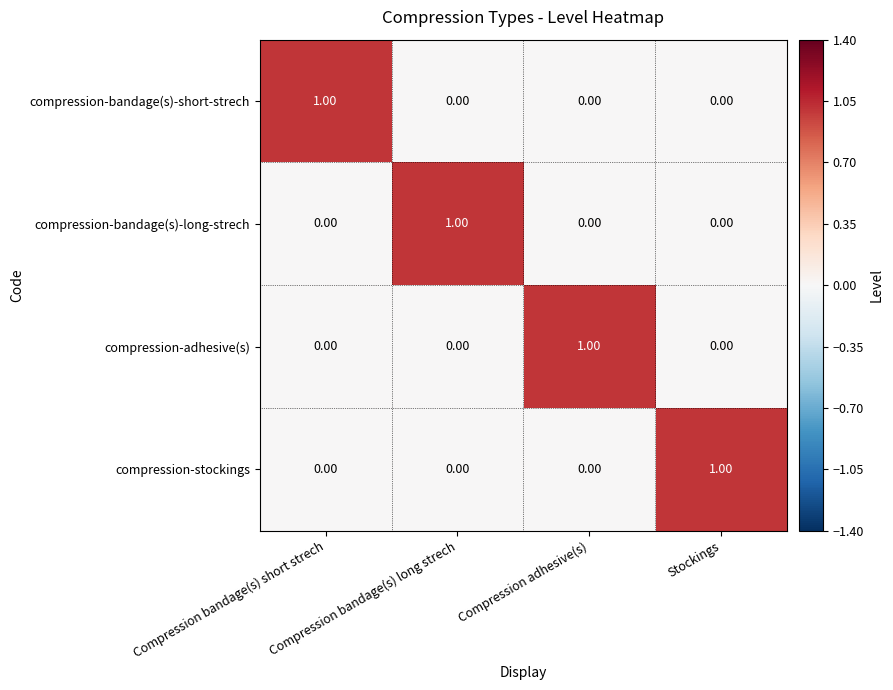

At how many categories does at least one series exceed 0?

4